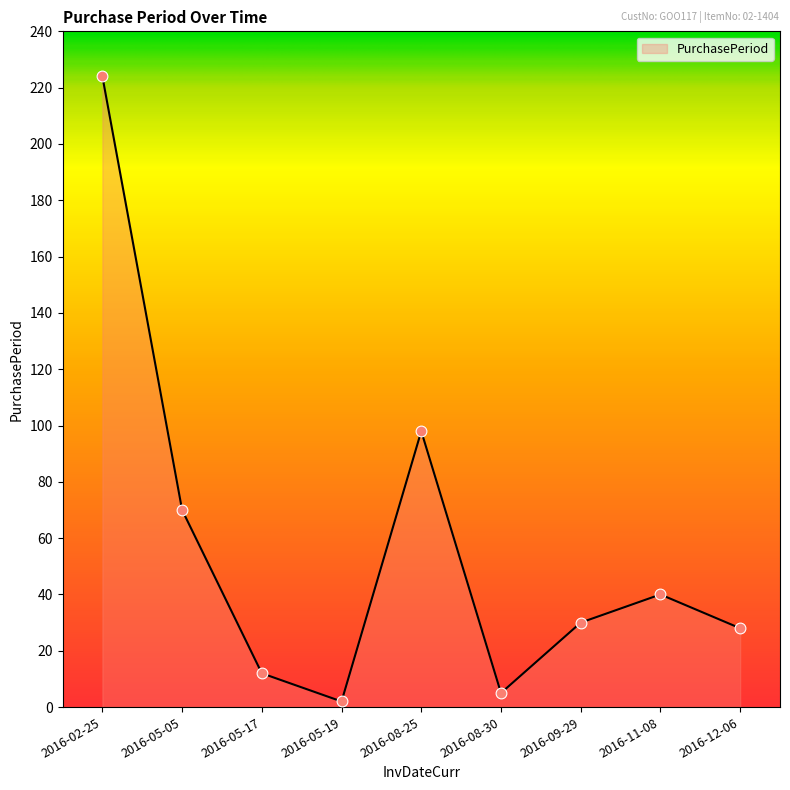

Between 2016-12-06 and 2016-05-19, which is larger?

2016-12-06